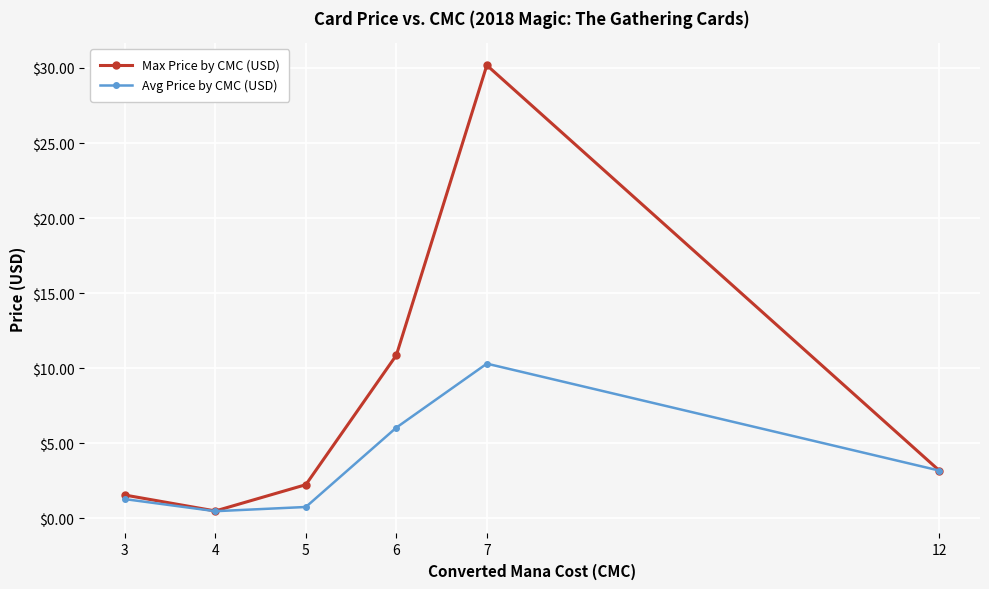

List the series in order of their peak value, highest first.

Max Price by CMC (USD), Avg Price by CMC (USD)